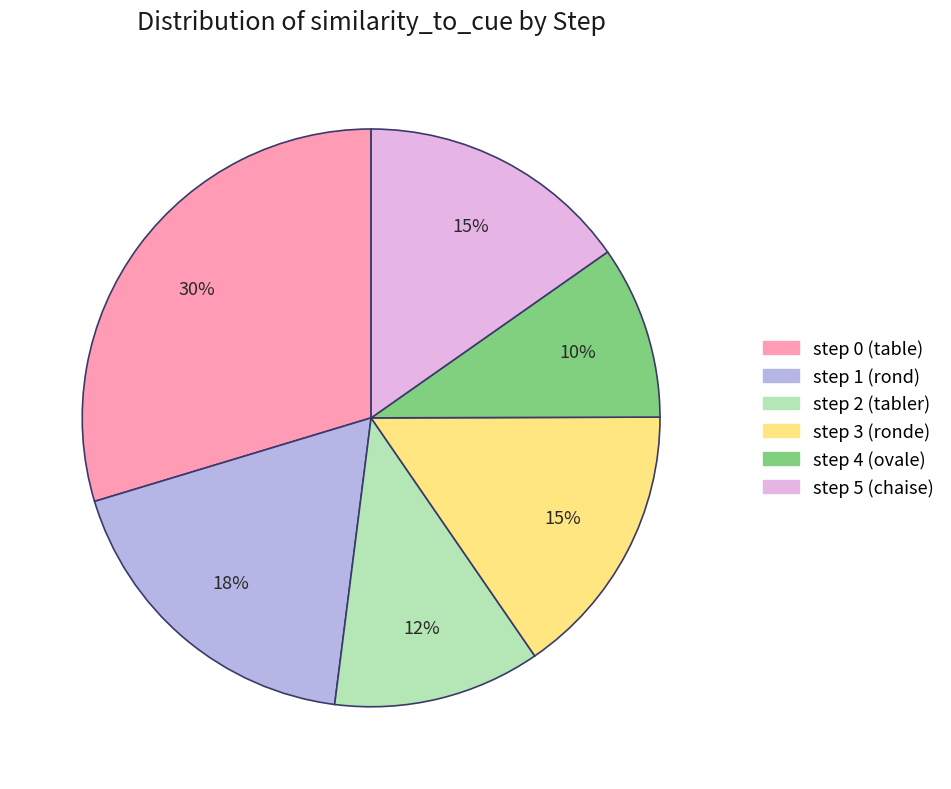

Which has a higher value, step 2 (tabler) or step 3 (ronde)?

step 3 (ronde)